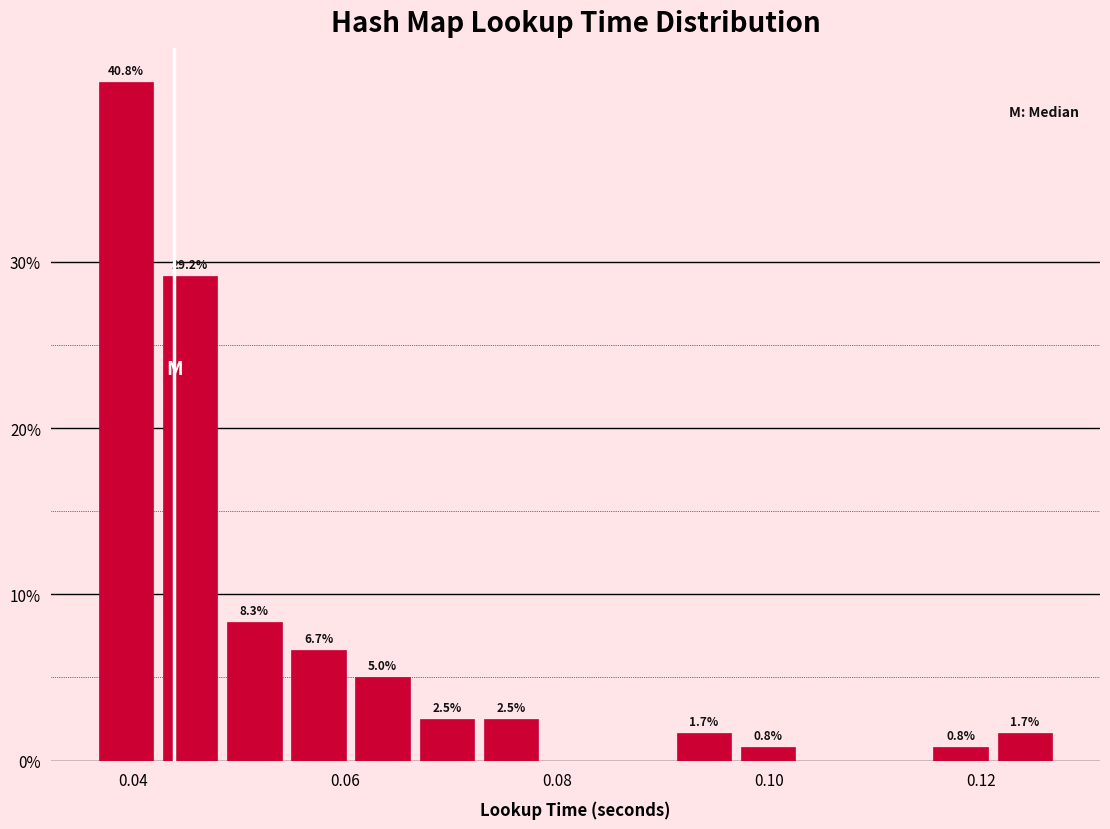

Read against the x-axis, roughly where is the centre of the tallest bar?

0.040